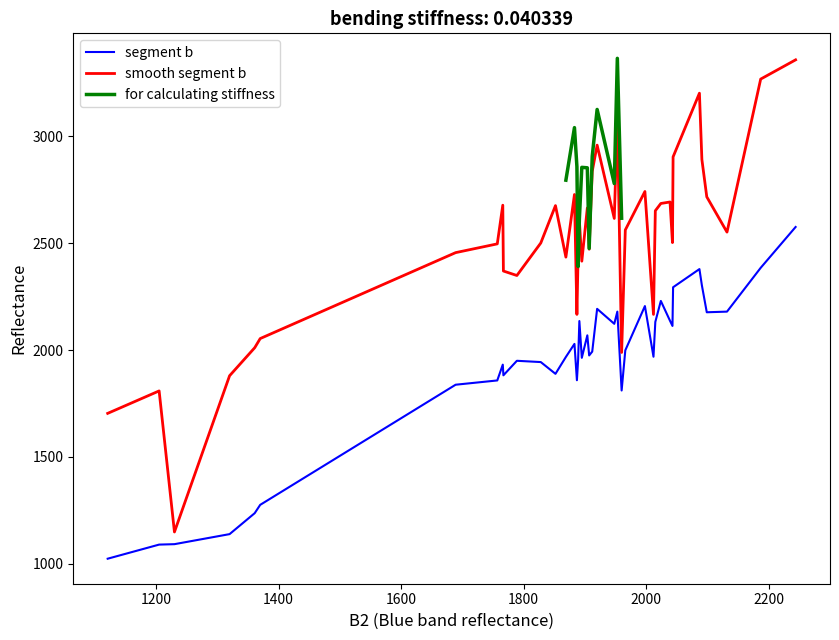

In B2, how many points are higher than both neighbors (excluding endpoints)?

11